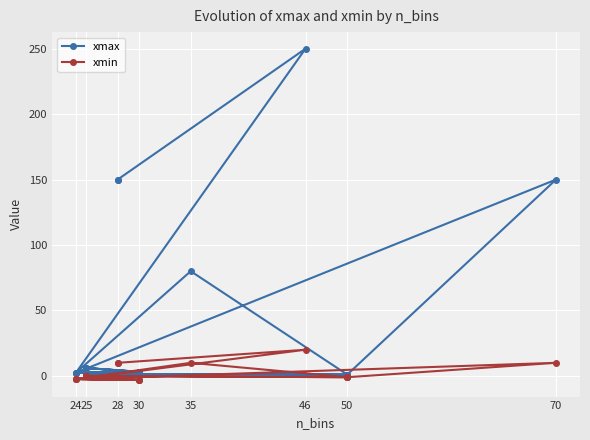

Reading left to right, transcribe all the data shown in this chart.

xmax: 150.0	150.0	250.0	2.4	3.1	6.0	1.5	1.0	1.0	150.0	2.4	3.1	6.0	1.5	1.0	1.0	80.0	2.4	3.1	6.0
xmin: 10.0	10.0	20.0	-2.4	-3.1	0.0	0.0	-1.0	-1.0	10.0	-2.4	-3.1	0.0	0.0	-1.0	-1.0	10.0	-2.4	-3.1	0.0